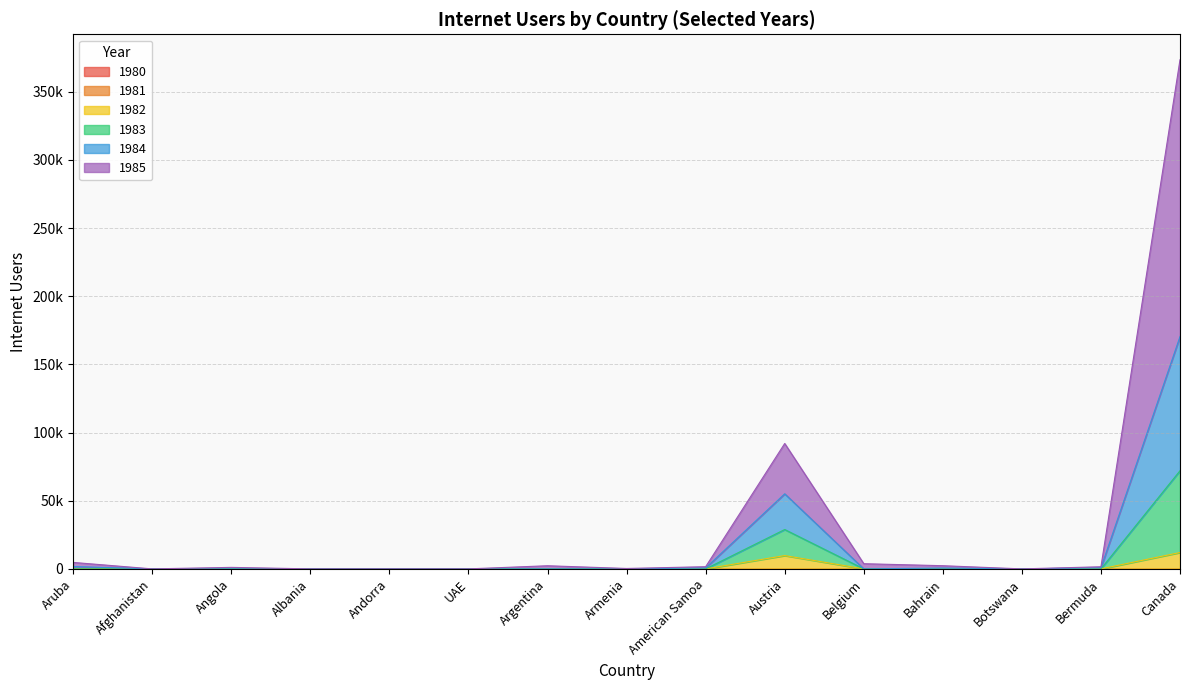

At which category does the chart reach its peak across all series?

Canada